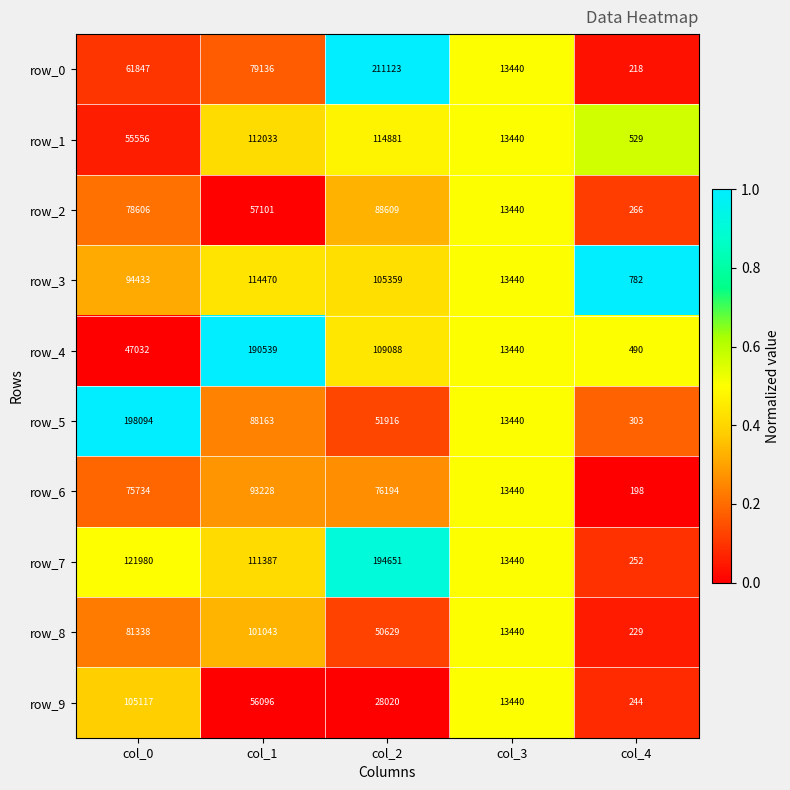

What is the difference between the highest and lowest values at col_1?

134443